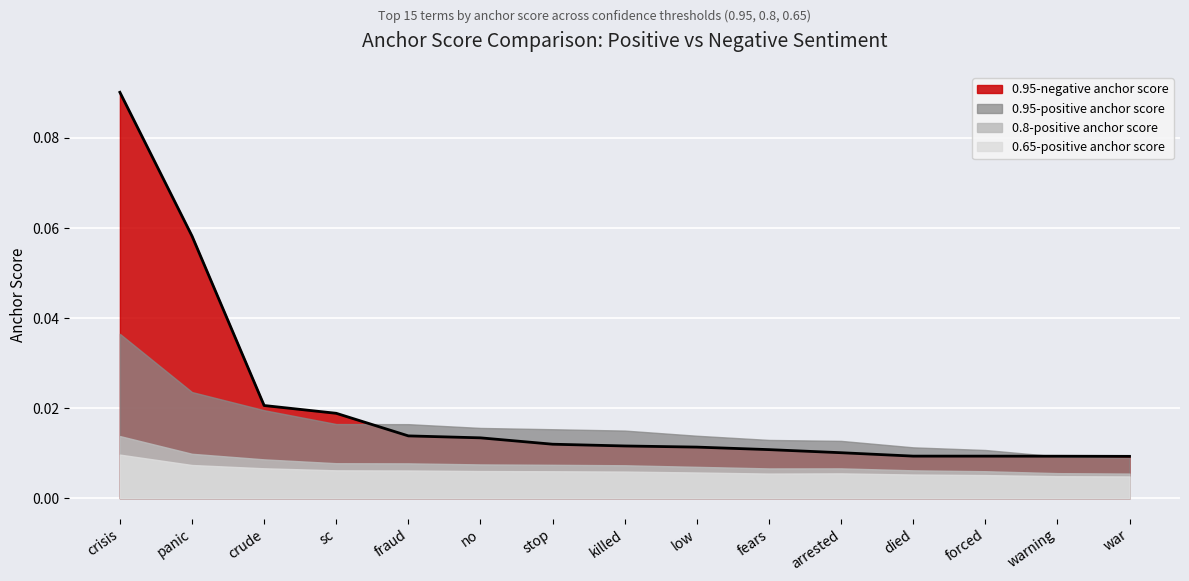

Which category has the lowest value across all series?

war